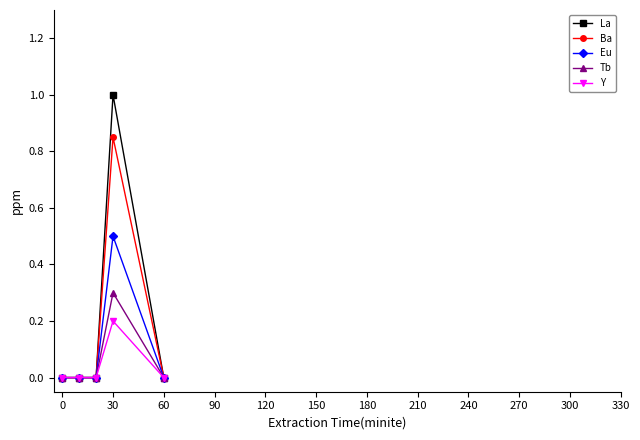

List the series in order of their peak value, highest first.

La, Ba, Eu, Tb, Y